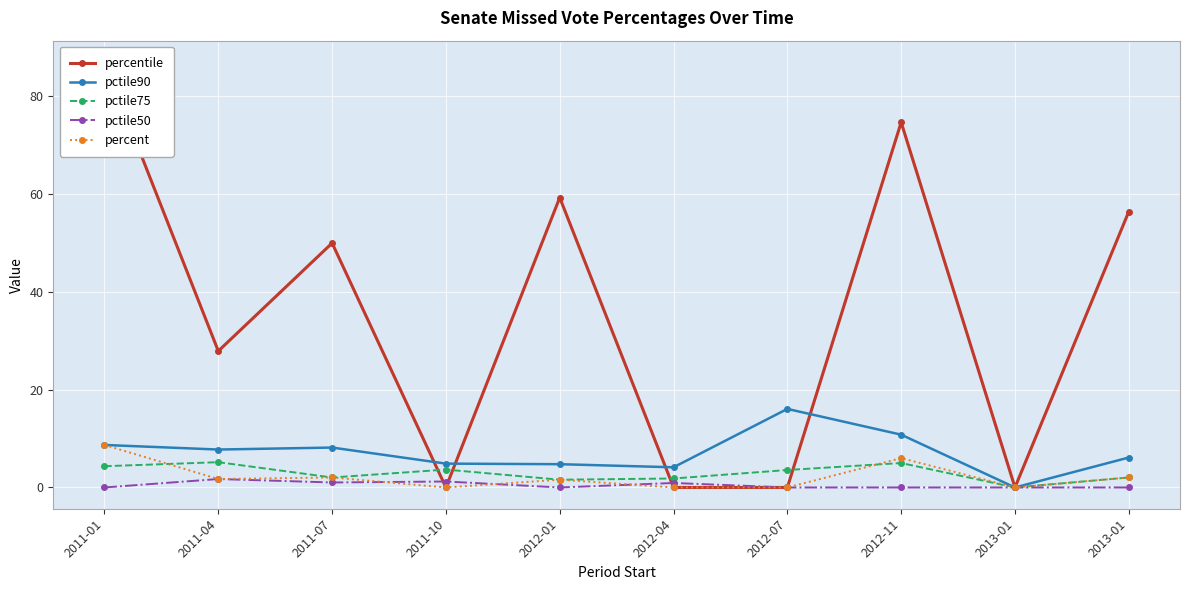

The pctile50 series shows 1.0 at 2011-07. True or false?

True